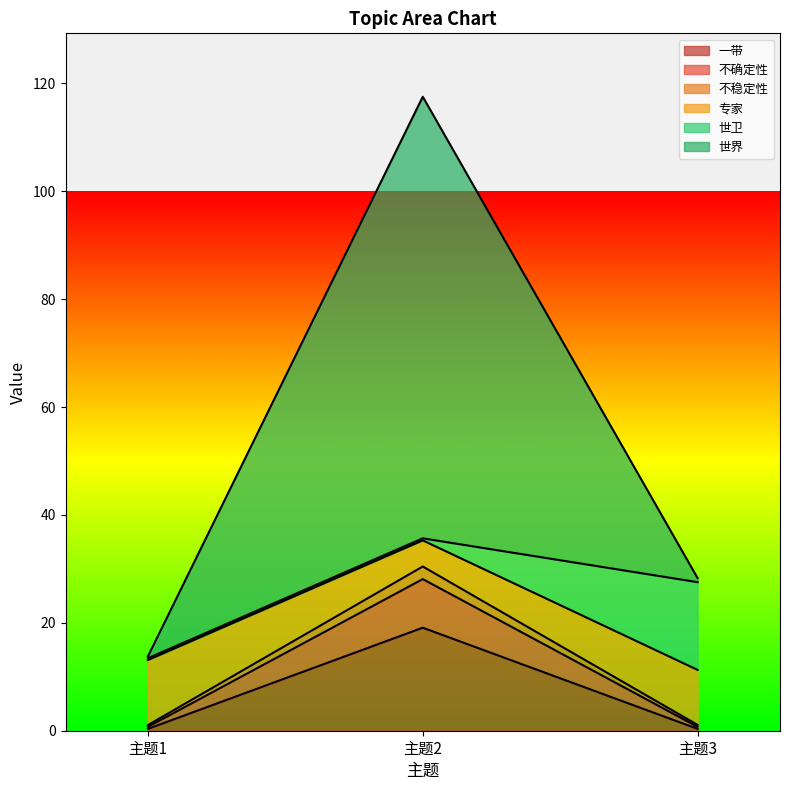

The 不稳定性 series shows 0.7 at 主题3. True or false?

True